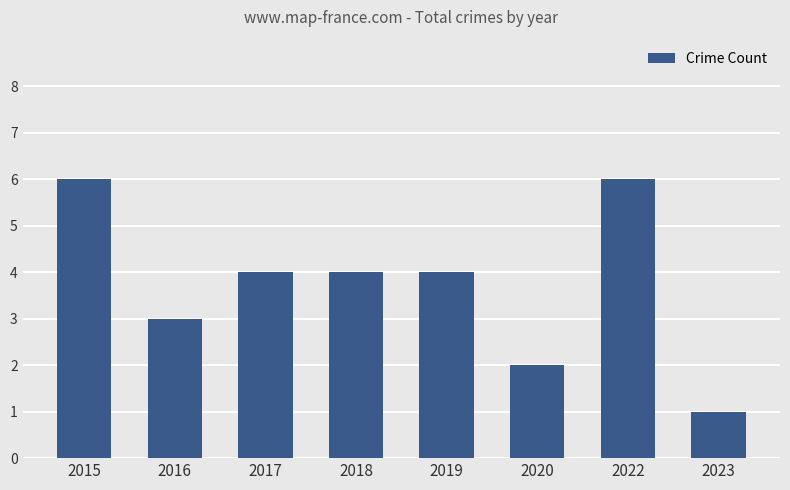

What is the value of the 7th bar from the left?

6